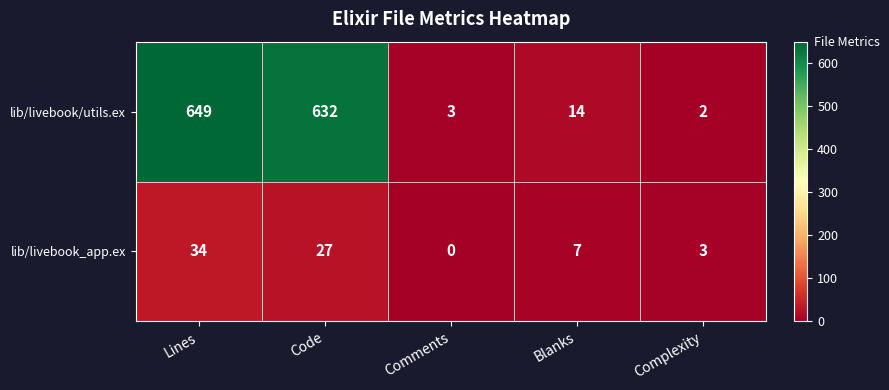

At how many categories does at least one series exceed 110?

2